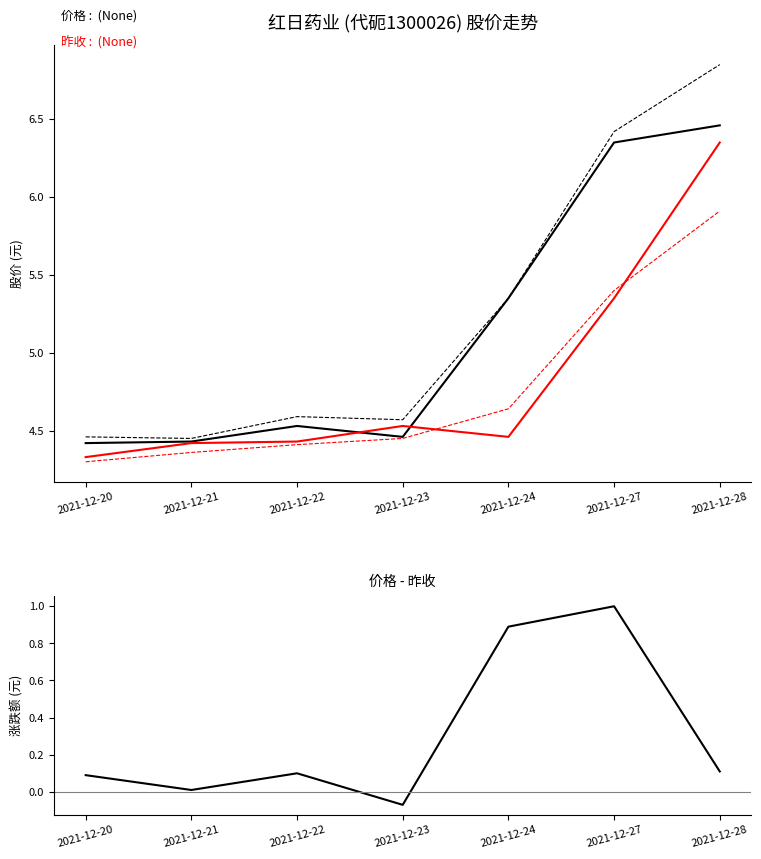

True or false: 最高 and 价格 intersect in this chart.

False